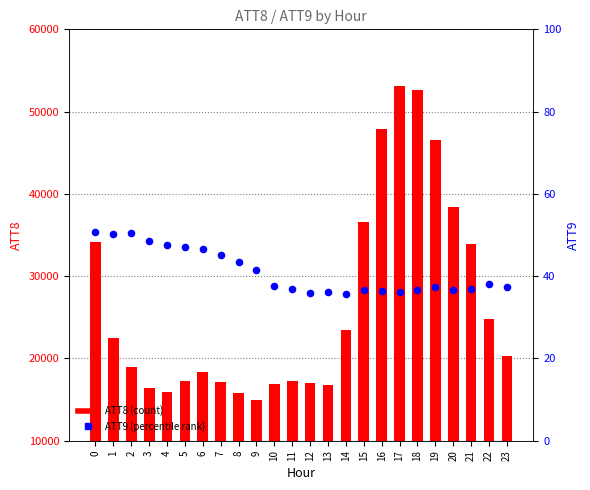

Is the value of ATT8 at 22 greater than the value of ATT9 at 9?

Yes